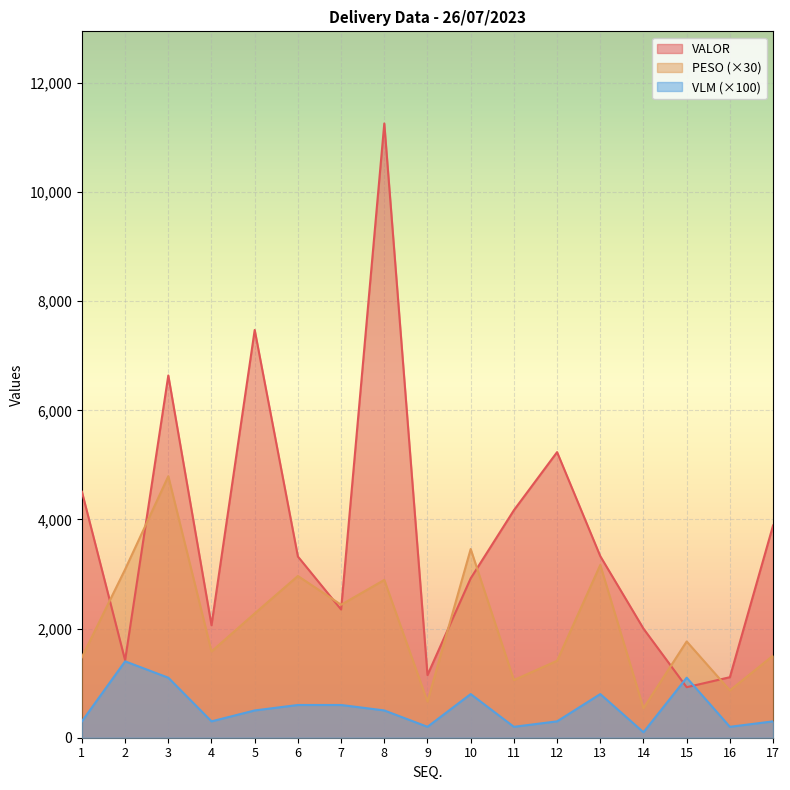

Between 3 and 6, which series saw the biggest shift?

VALOR